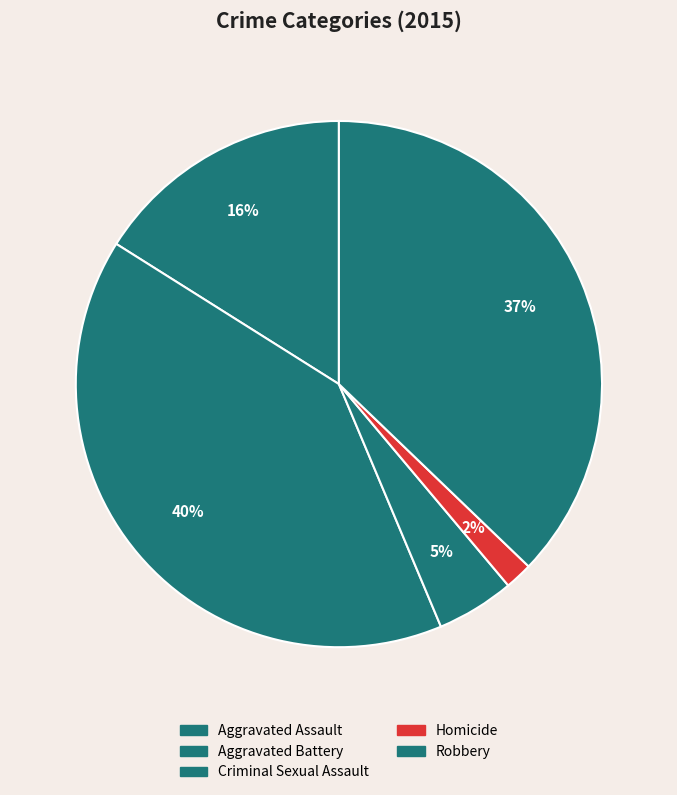

How much of the chart is everything except Criminal Sexual Assault?

95.2%